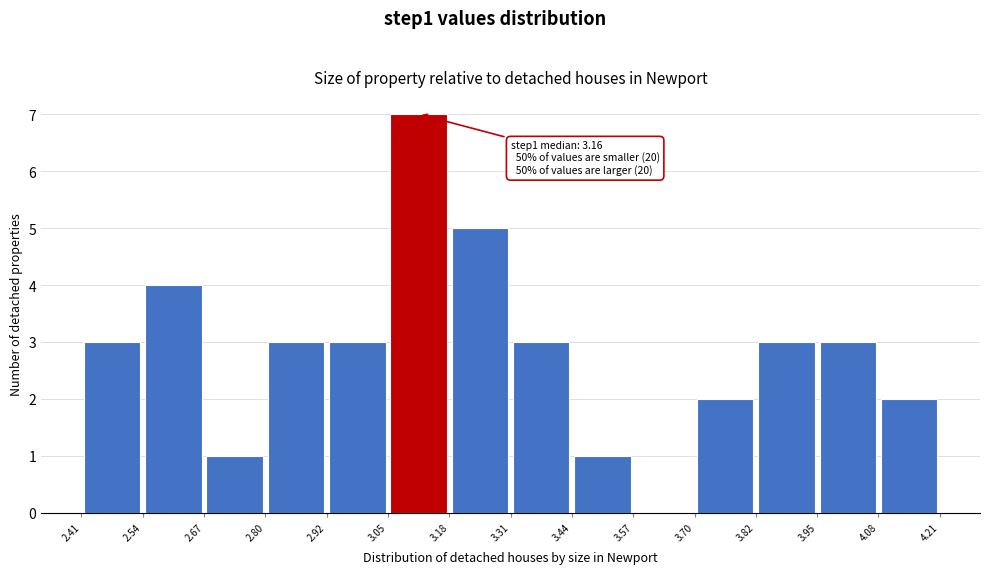

Which range on the x-axis has the tallest bar?

3.05 to 3.18